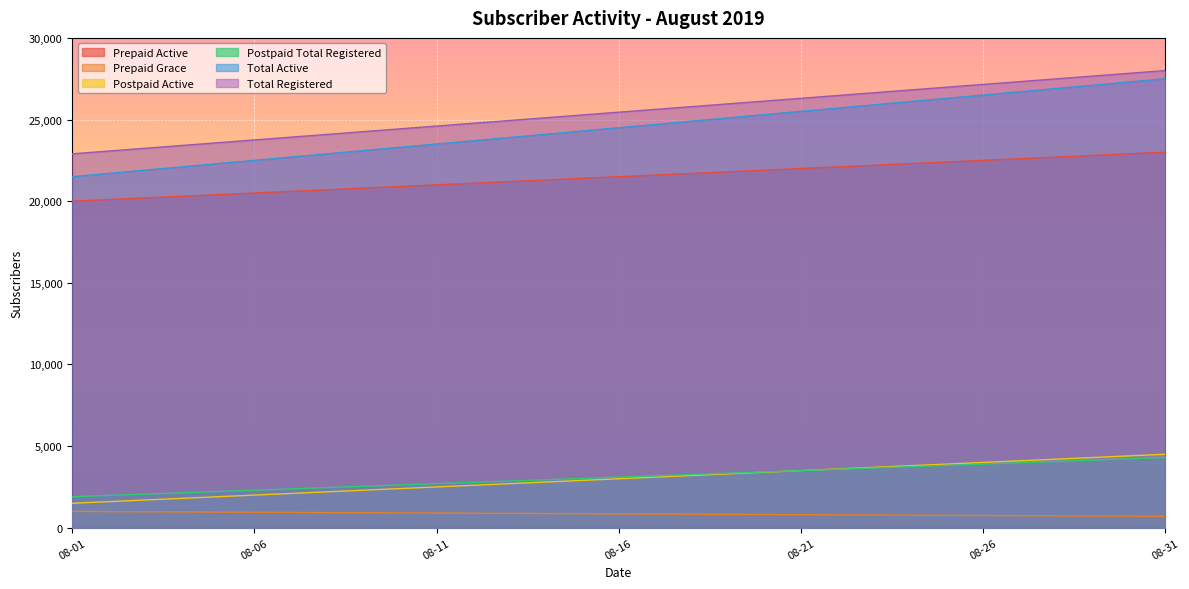

Reading right to left, transcribe all the data shown in this chart.

Prepaid Active: 23000	22900	22800	22700	22600	22500	22400	22300	22200	22100	22000	21900	21800	21700	21600	21500	21400	21300	21200	21100	21000	20900	20800	20700	20600	20500	20400	20300	20200	20100	20000
Prepaid Grace: 700	710	720	730	740	750	760	770	780	790	800	810	820	830	840	850	860	870	880	890	900	910	920	930	940	950	960	970	980	990	1000
Postpaid Active: 4500	4400	4300	4200	4100	4000	3900	3800	3700	3600	3500	3400	3300	3200	3100	3000	2900	2800	2700	2600	2500	2400	2300	2200	2100	2000	1900	1800	1700	1600	1500
Postpaid Total Registered: 4300	4220	4140	4060	3980	3900	3820	3740	3660	3580	3500	3420	3340	3260	3180	3100	3020	2940	2860	2780	2700	2620	2540	2460	2380	2300	2220	2140	2060	1980	1900
Total Active: 27500	27300	27100	26900	26700	26500	26300	26100	25900	25700	25500	25300	25100	24900	24700	24500	24300	24100	23900	23700	23500	23300	23100	22900	22700	22500	22300	22100	21900	21700	21500
Total Registered: 28000	27830	27660	27490	27320	27150	26980	26810	26640	26470	26300	26130	25960	25790	25620	25450	25280	25110	24940	24770	24600	24430	24260	24090	23920	23750	23580	23410	23240	23070	22900